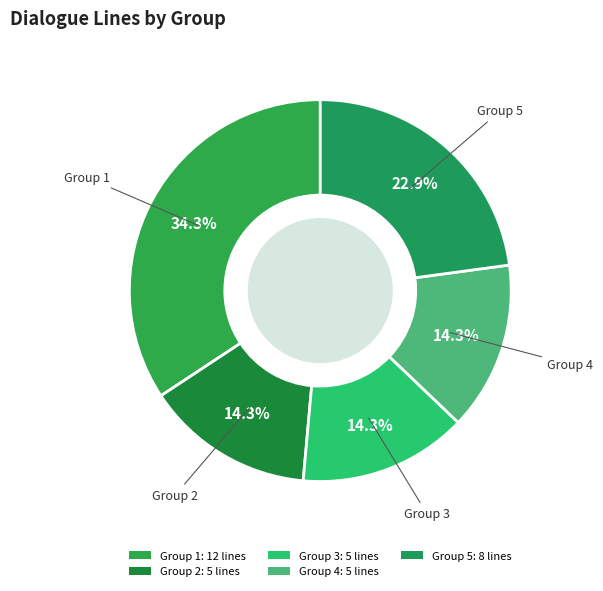

Count the number of slices in the pie.

5